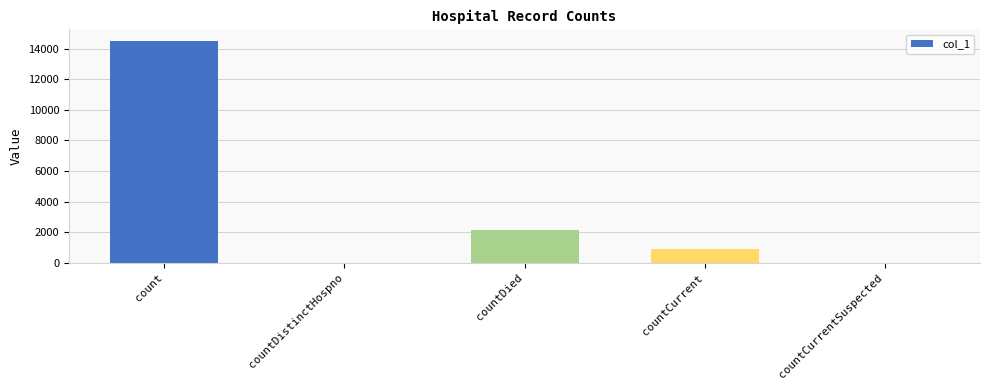

What is the greatest value displayed?

14517